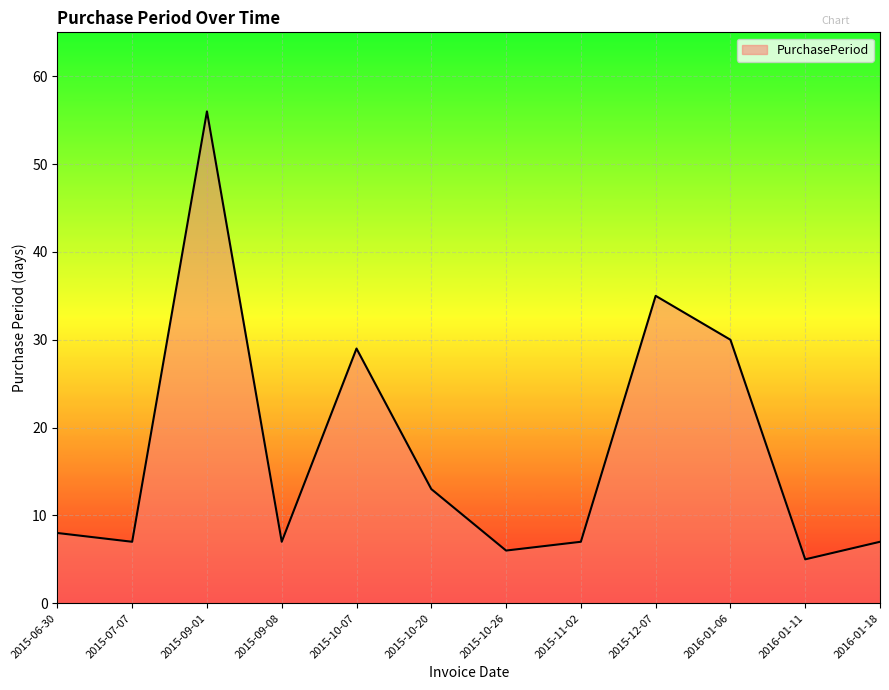

Where is the data nearest to the value 30?

2016-01-06